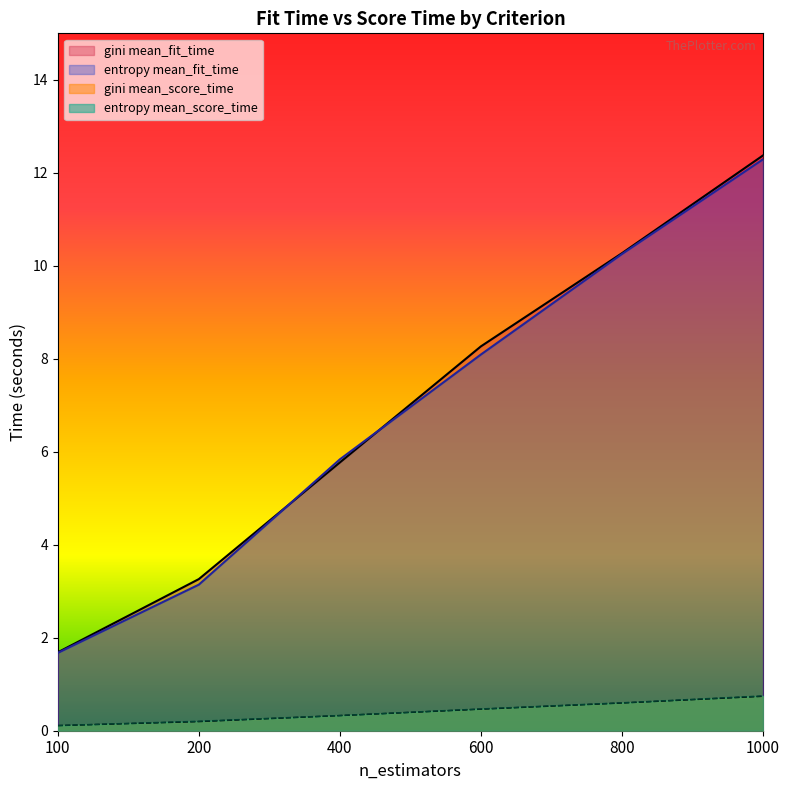

At which label does mean_fit_time reach its peak?

1000